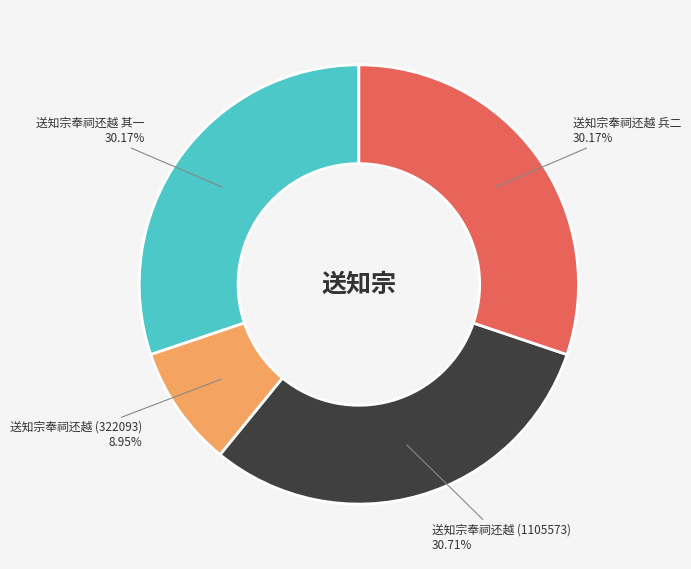

What is the smallest slice in the pie chart?

送知宗奉祠还越 (322093)